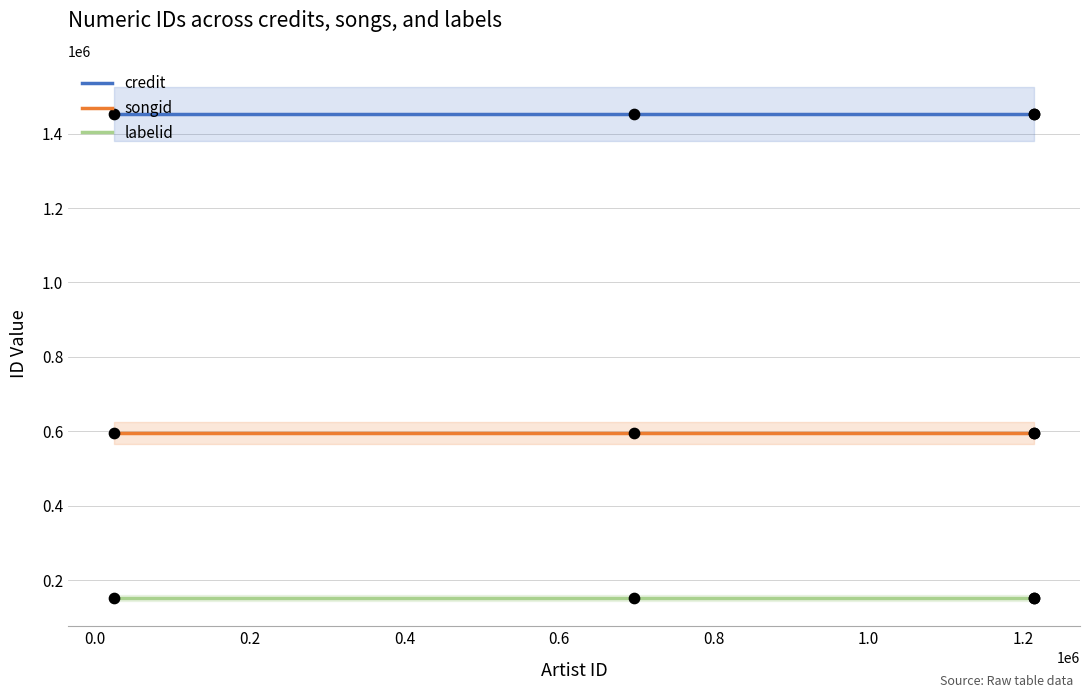

What are all the series names shown in the legend?

credit, songid, labelid